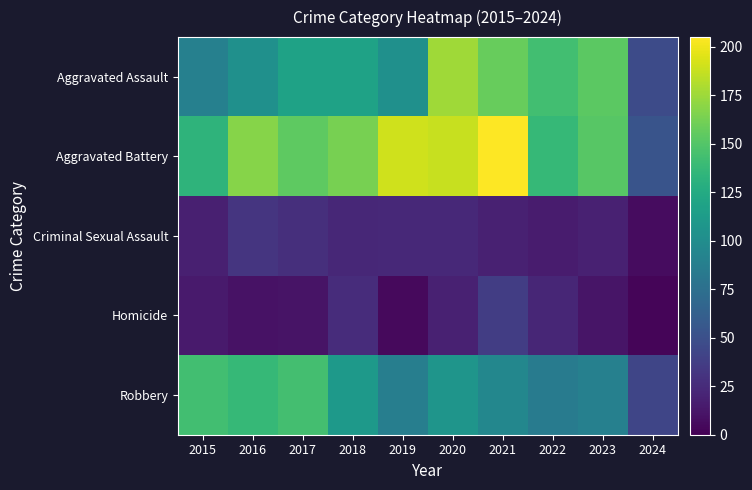

How many data points does each series have?

10